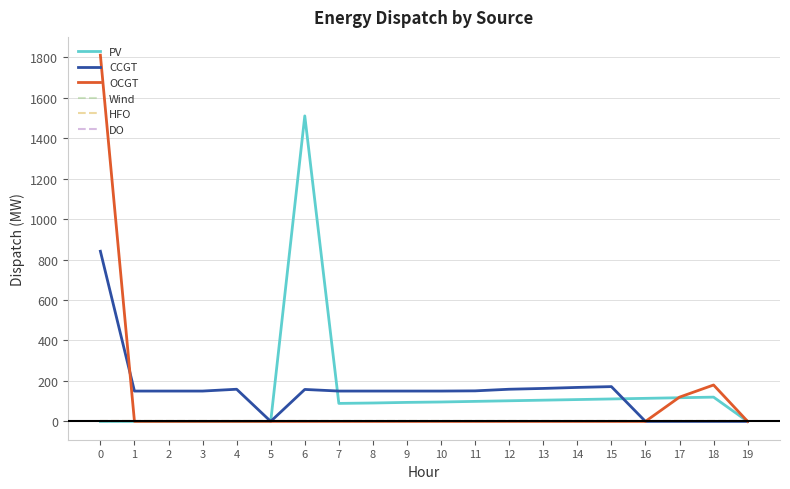

Is this an area chart (filled region under the line)?

No